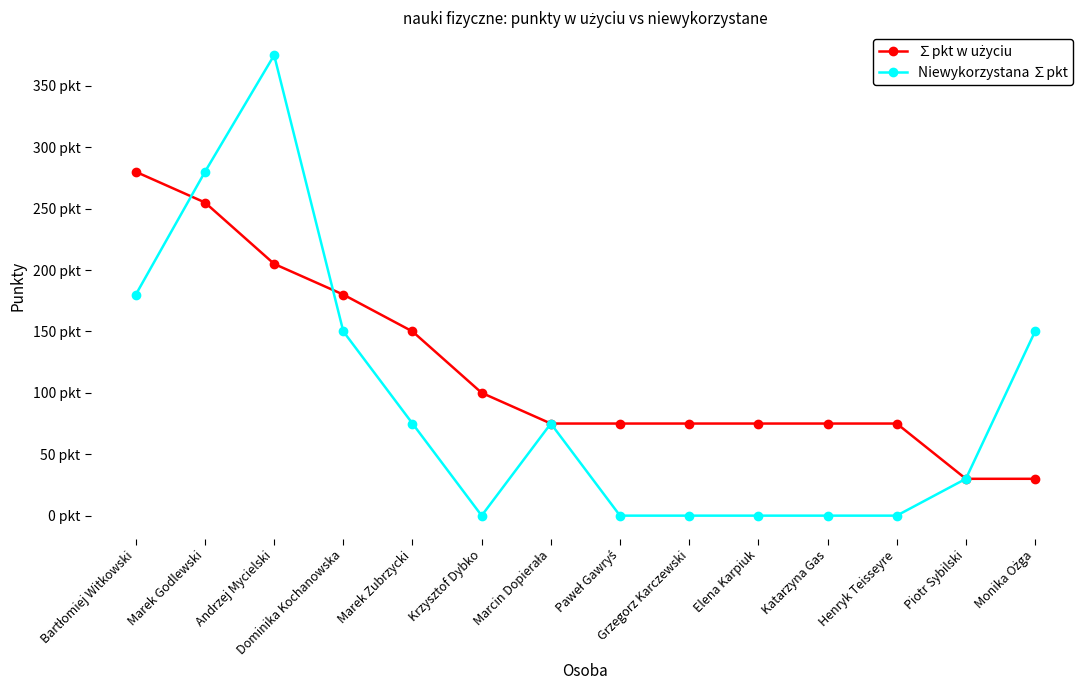

Where does the Niewykorzystana ∑pkt series first go above 75?

Bartłomiej Witkowski